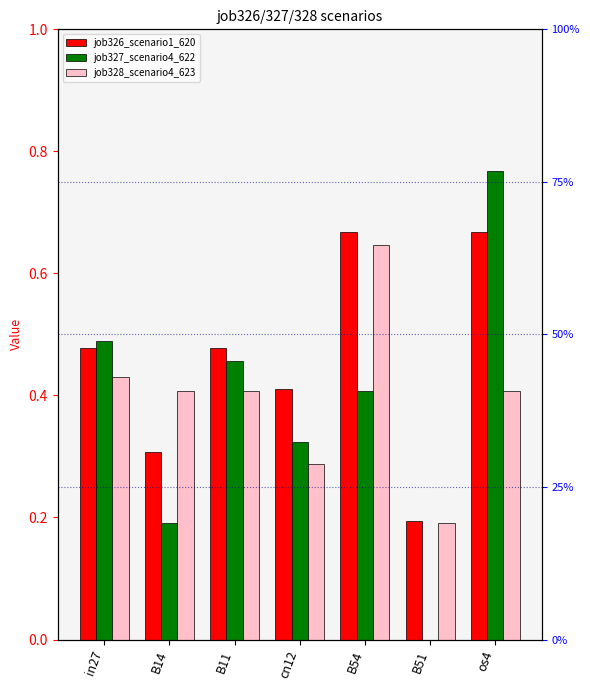

What is the label of the 5th bar from the right?

B11